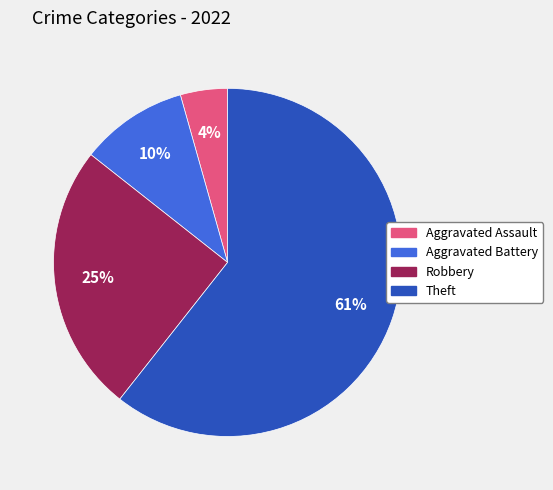

How many segments does this pie chart have?

4